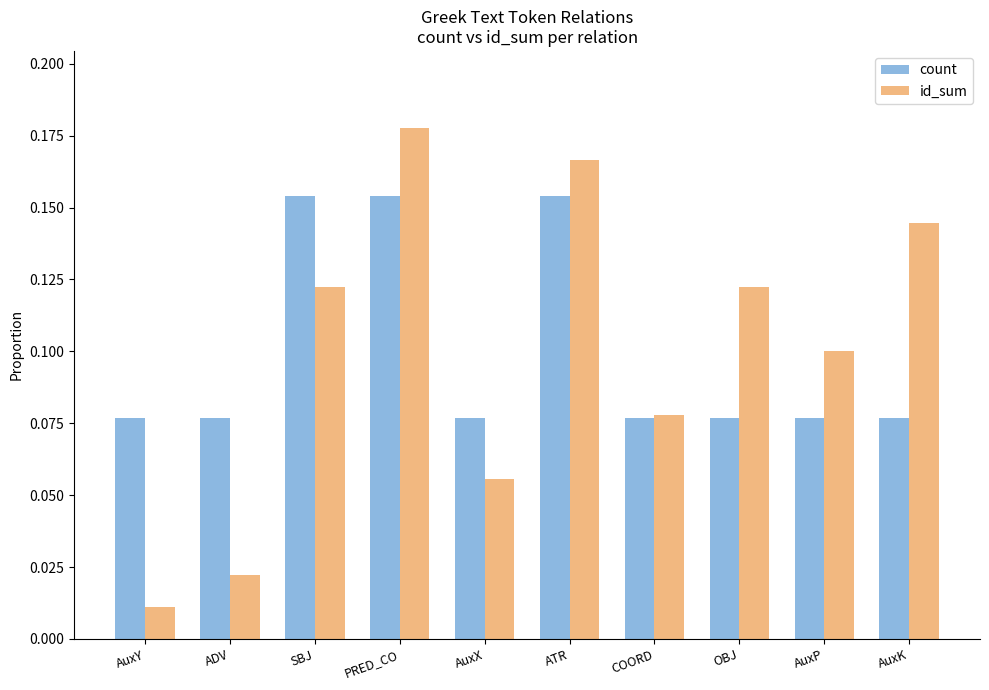

Which label corresponds to the smallest value in the chart?

AuxY